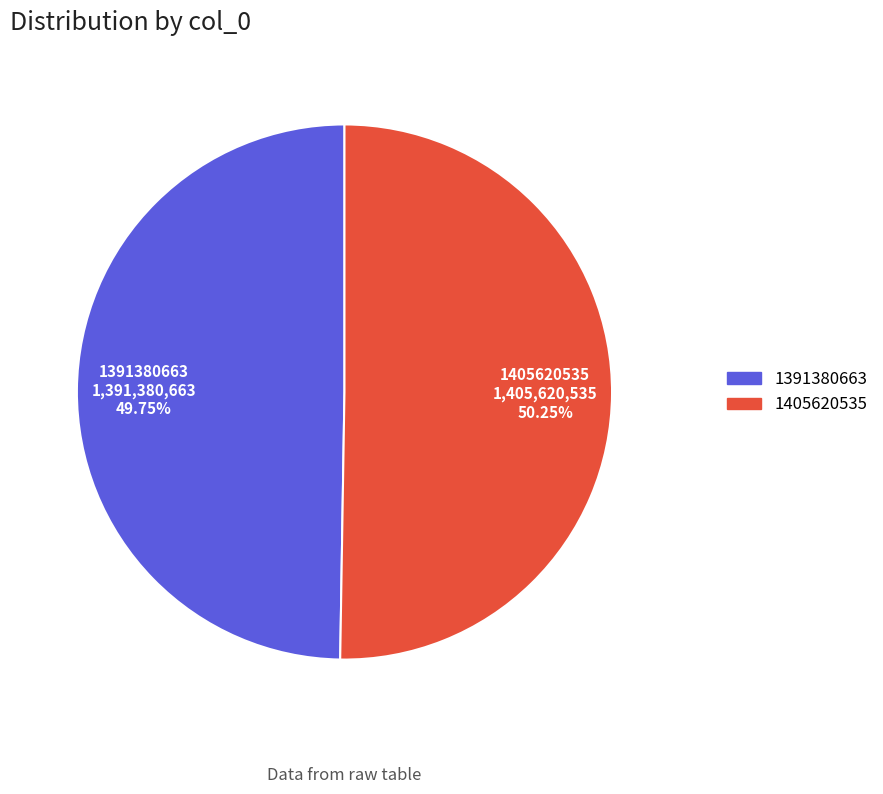

Is there a majority slice in this chart?

Yes